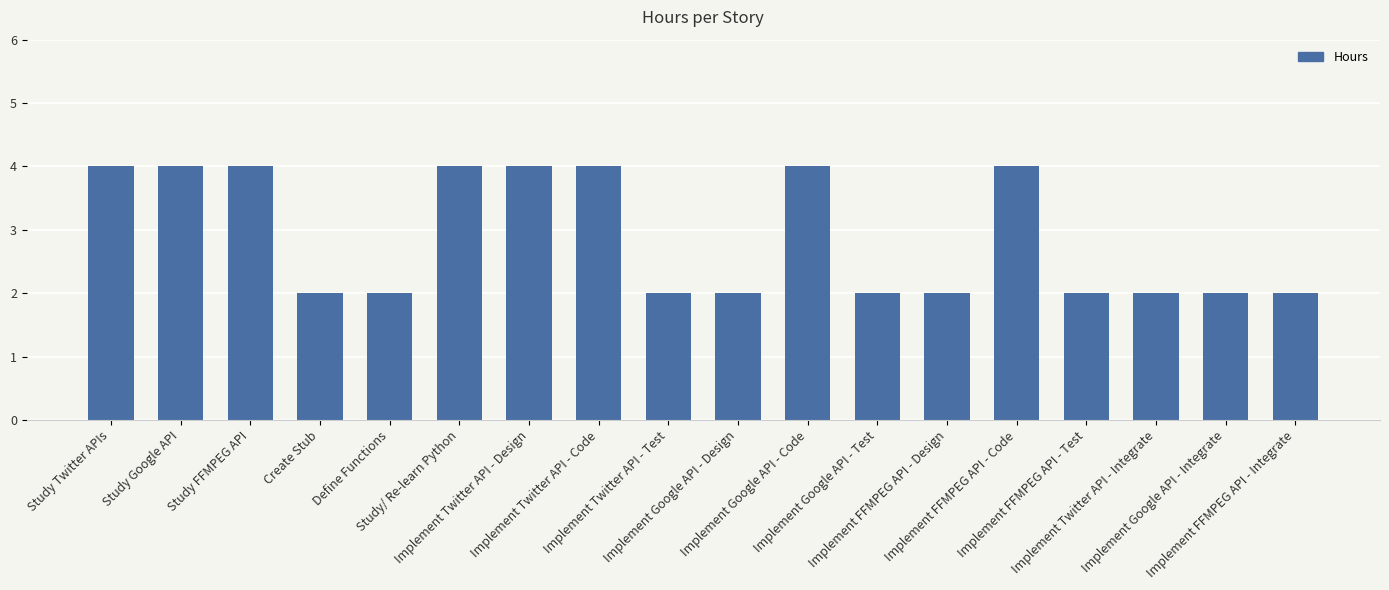

What is the value of the 9th bar from the left?

2